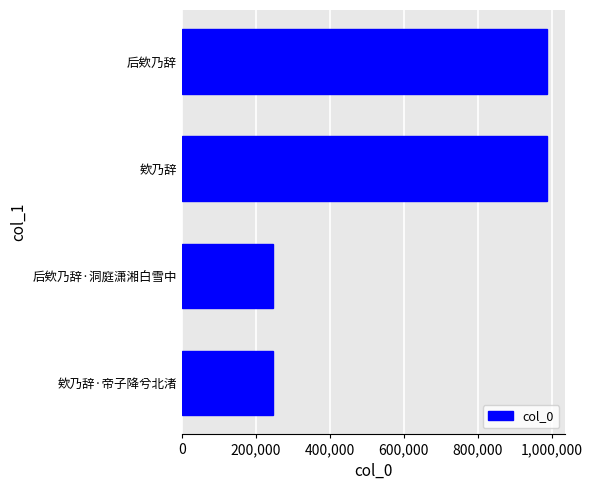

True or false: the data shows 434018 at 后欸乃辞.

False